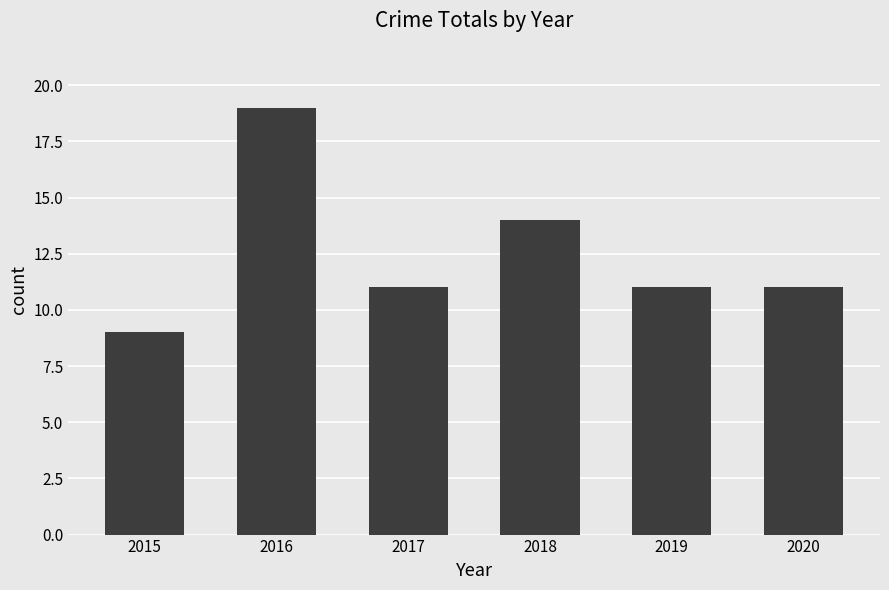

How many distinct data groups are displayed?

1